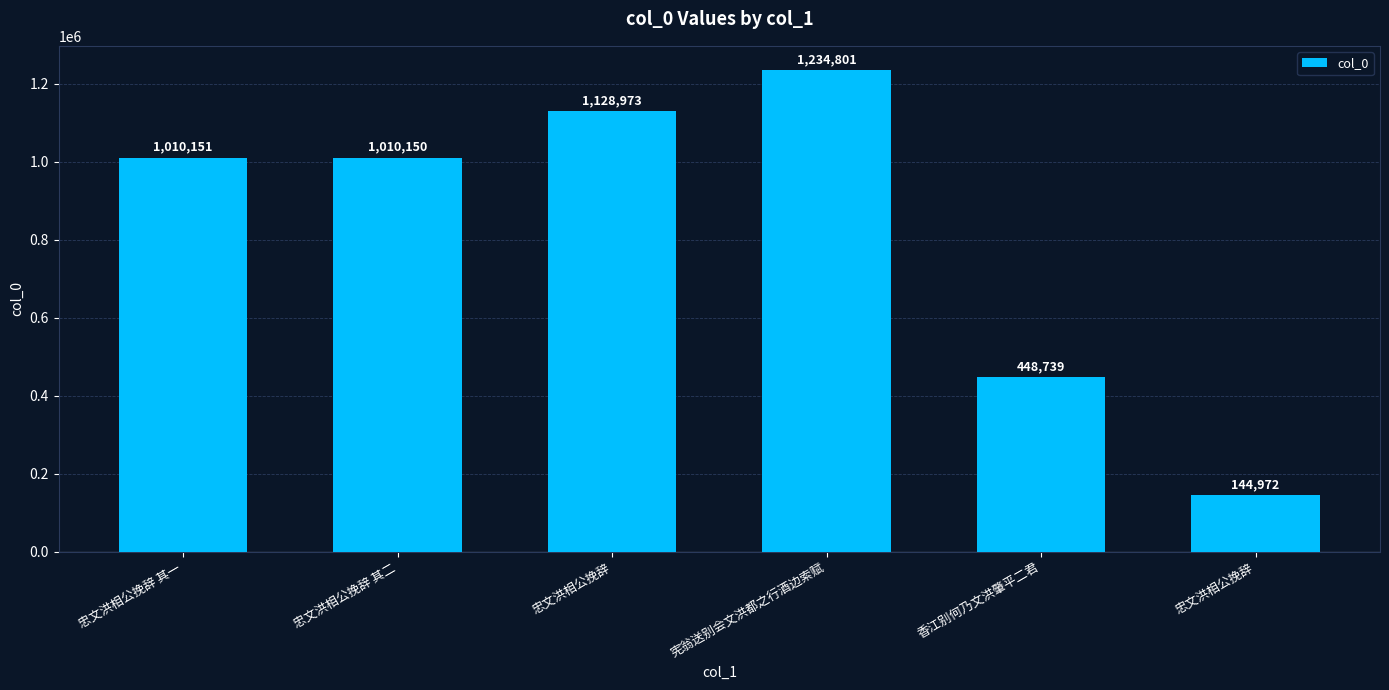

Which has a higher value, 忠文洪相公挽辞 or 忠文洪相公挽辞 其二?

忠文洪相公挽辞